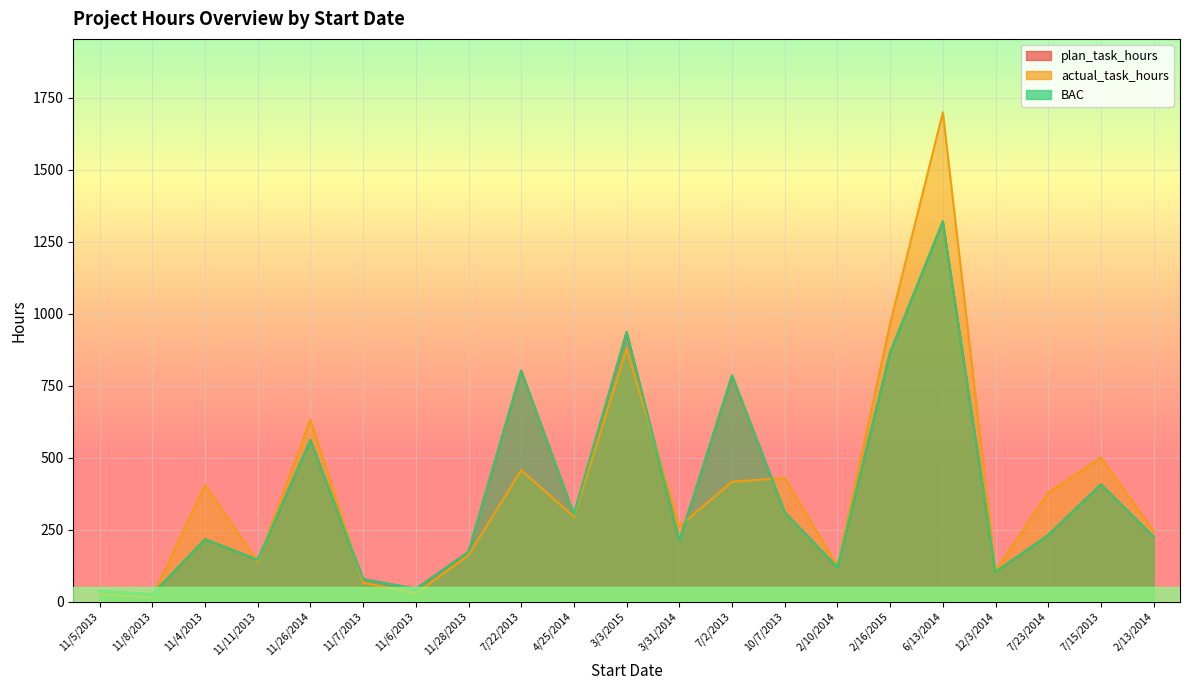

What is the maximum value for plan_task_hours?

1320.4